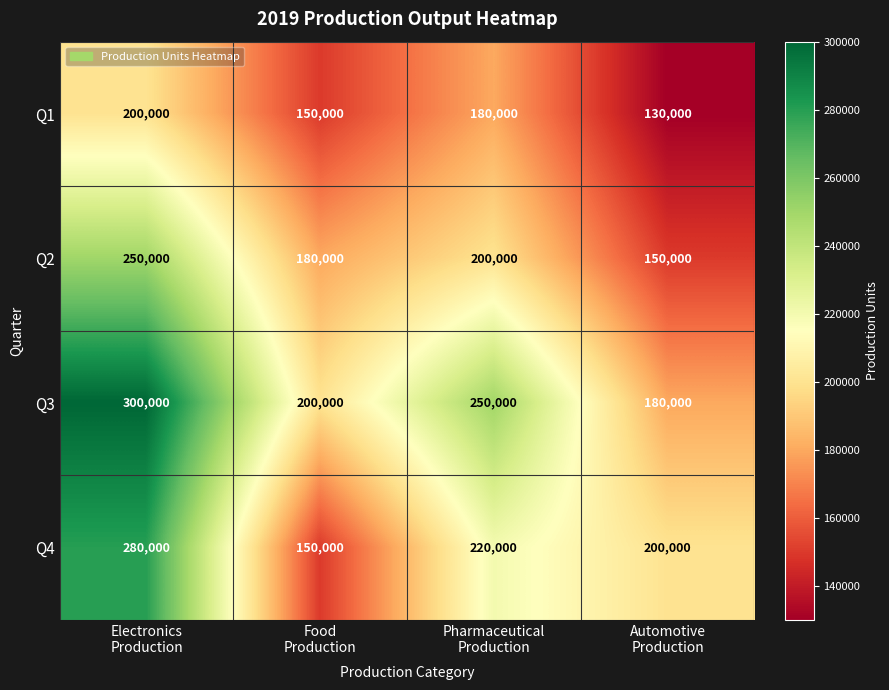

List the series in order of their peak value, highest first.

Q3, Q4, Q2, Q1